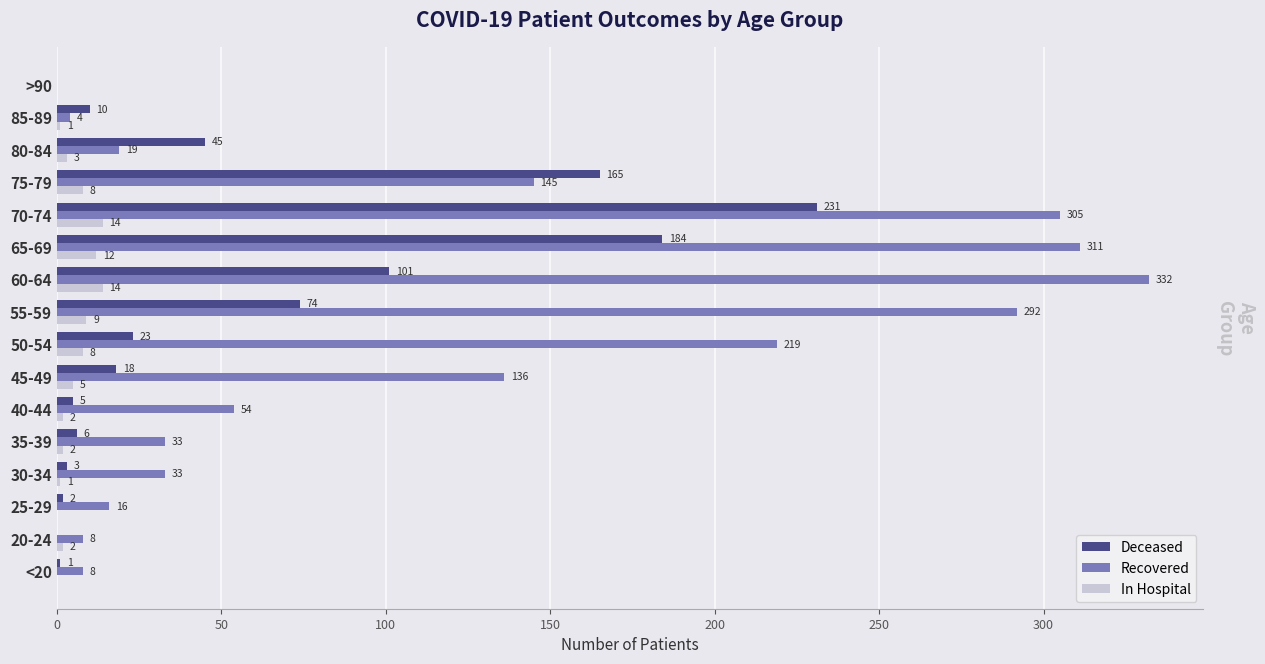

At which category is the sum across all series the highest?

70-74